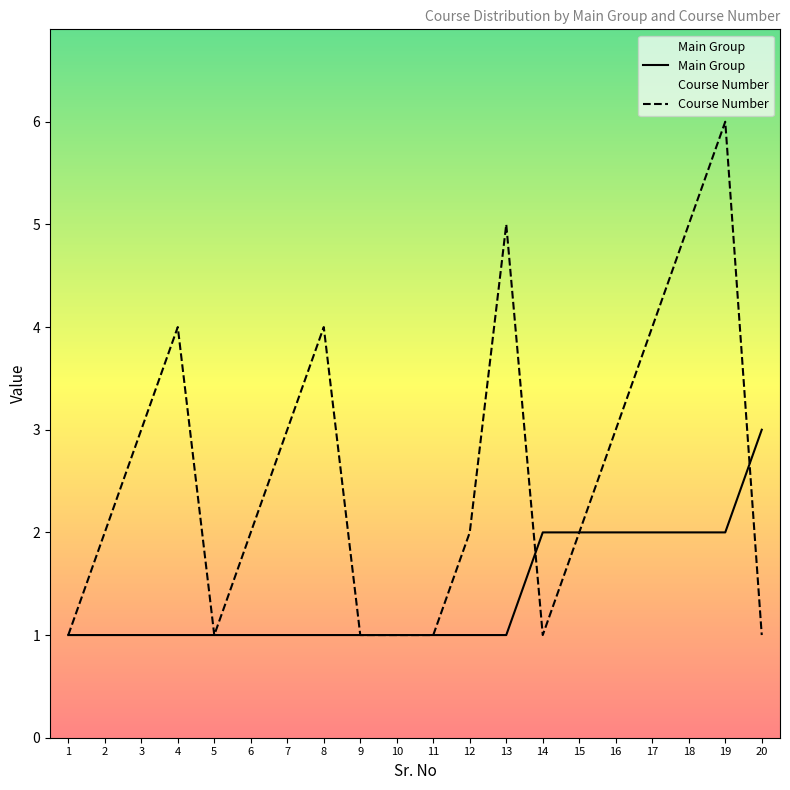

Is the value of Main Group at 12 greater than the value of Course Number at 18?

No